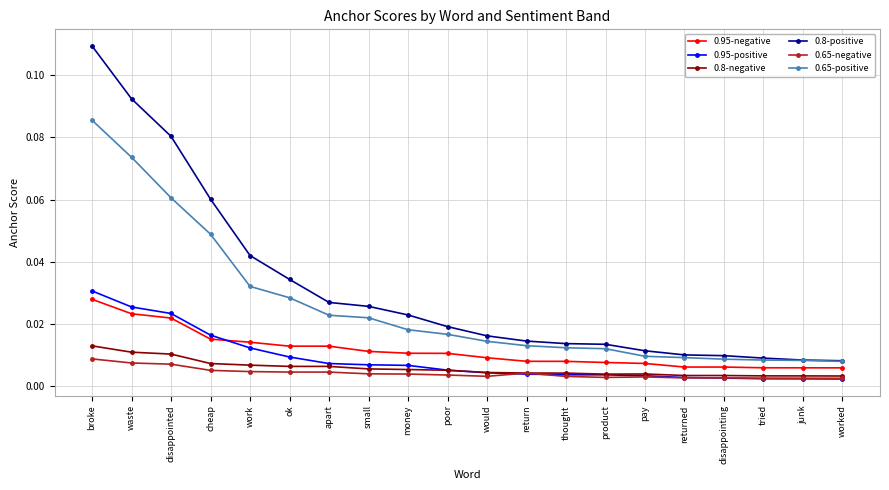

Is the value of 0.8-negative at thought greater than the value of 0.95-positive at apart?

No